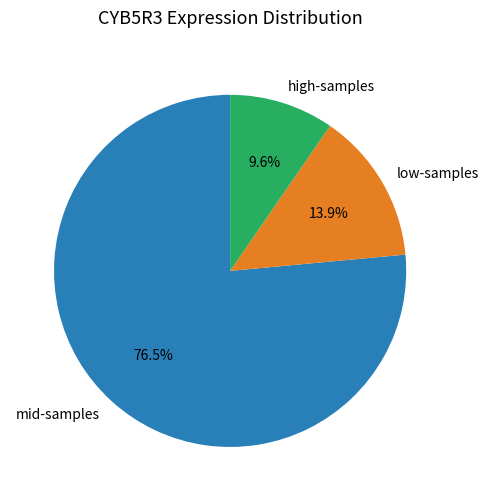

Combined, what portion of the pie is high-samples and low-samples?

23.5%